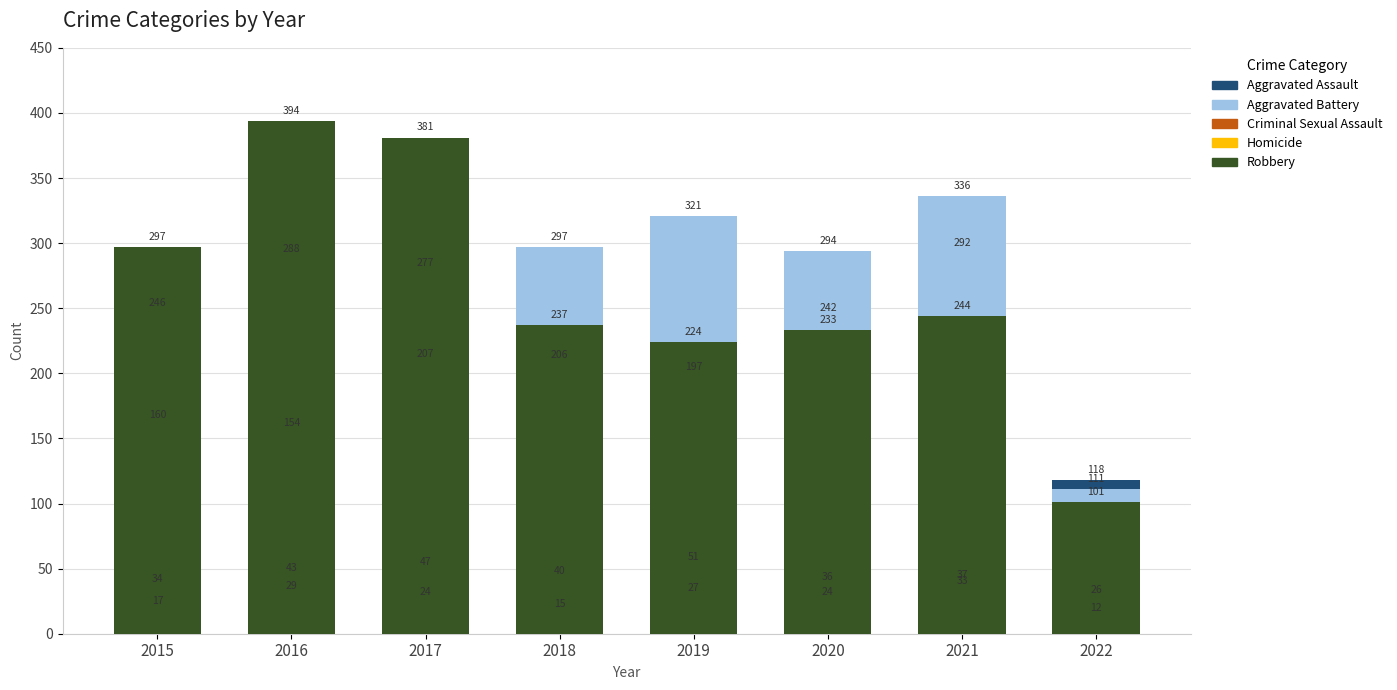

Is it true that Robbery equals 123 at 2016?

False